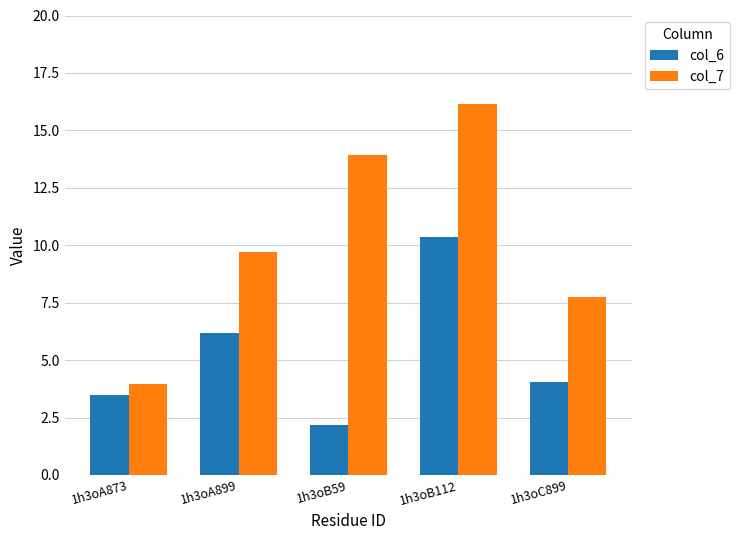

The col_7 series shows 13.9 at 1h3oB59. True or false?

True